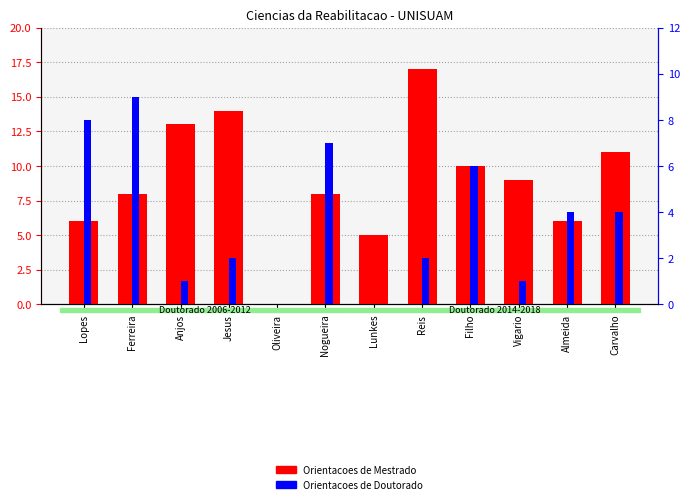

Is the value of Orientacoes de Mestrado at Lunkes greater than the value of Orientacoes de Doutorado at Filho?

No